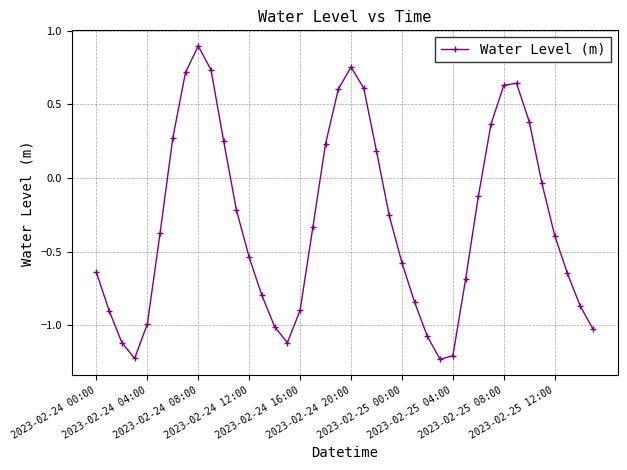

What is the greatest value displayed?

0.9